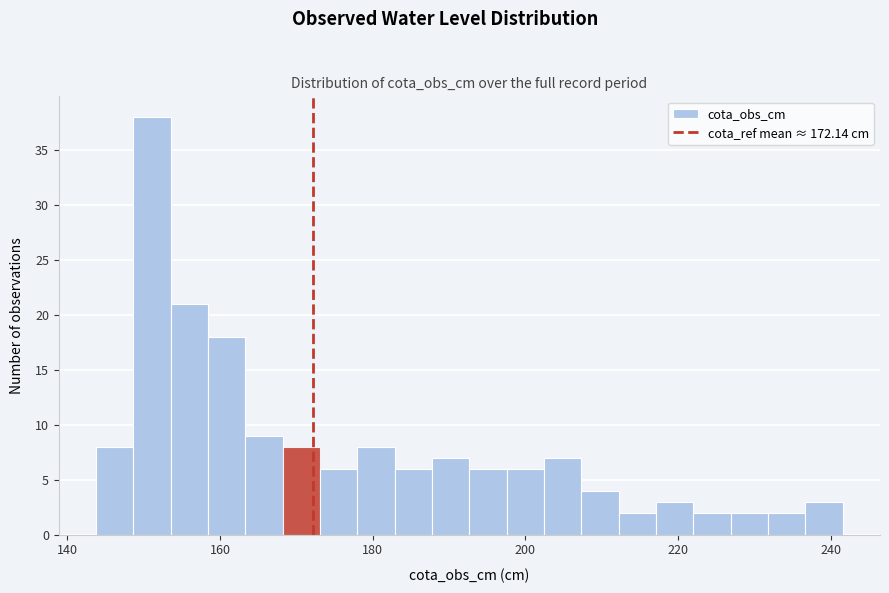

Read against the x-axis, roughly where is the centre of the tallest bar?

152